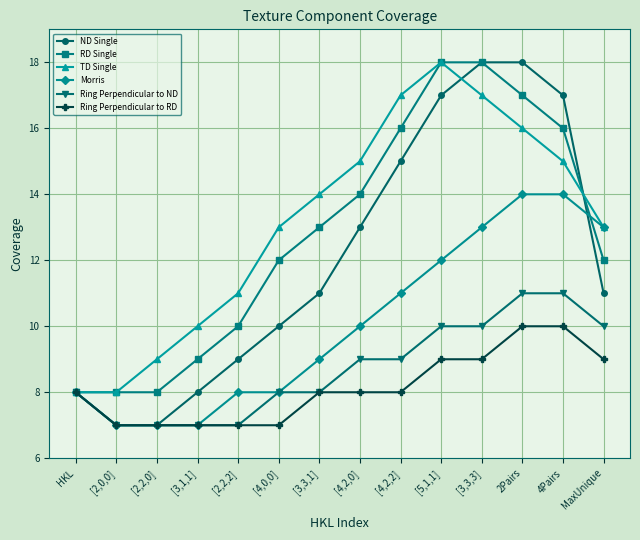

What is the sum of the TD Single values at [4,2,0] and [4,2,2]?

32